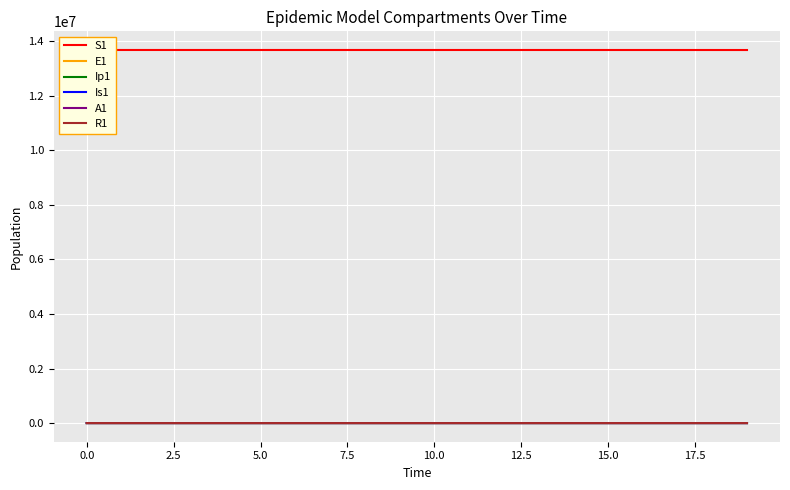

The Ip1 series shows 0.0 at 0.0. True or false?

True